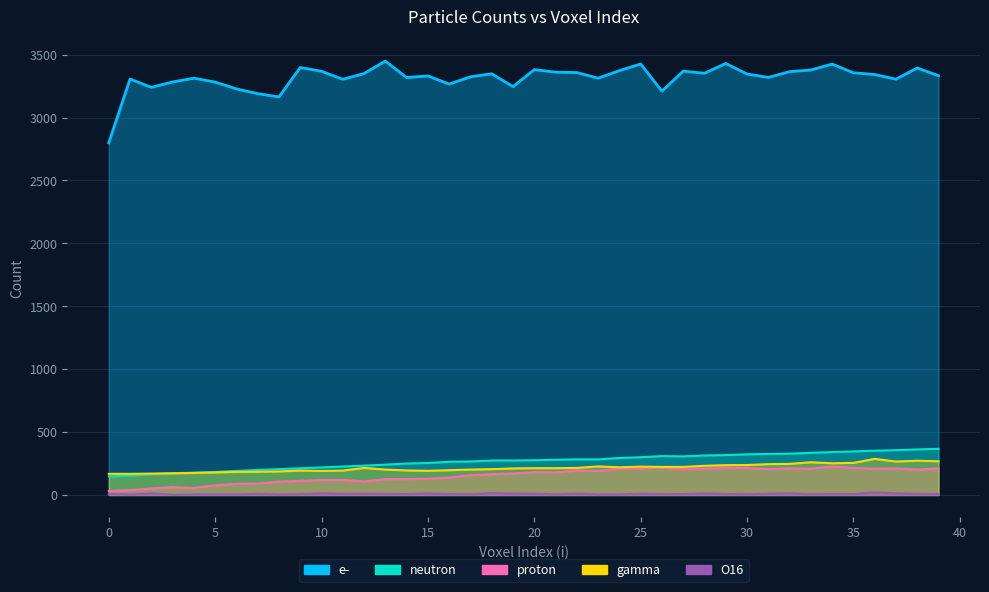

Which series changed the most between 1 and 16?

Dose(Gy)